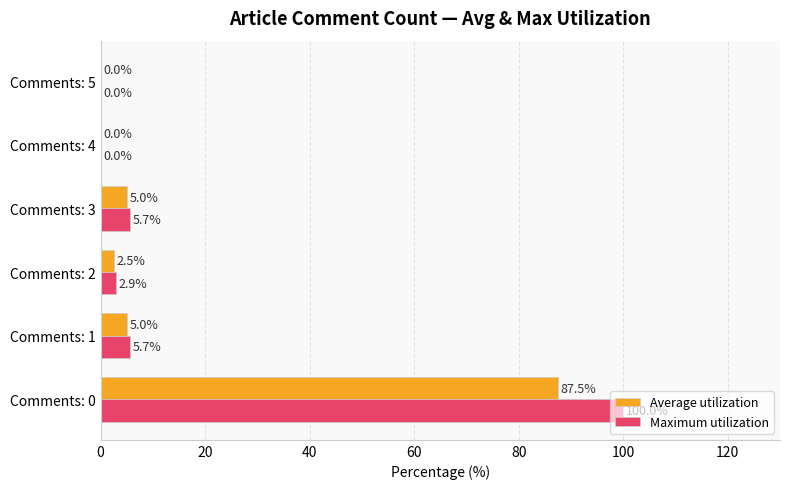

Read the Maximum utilization value at Comments: 3.

5.7